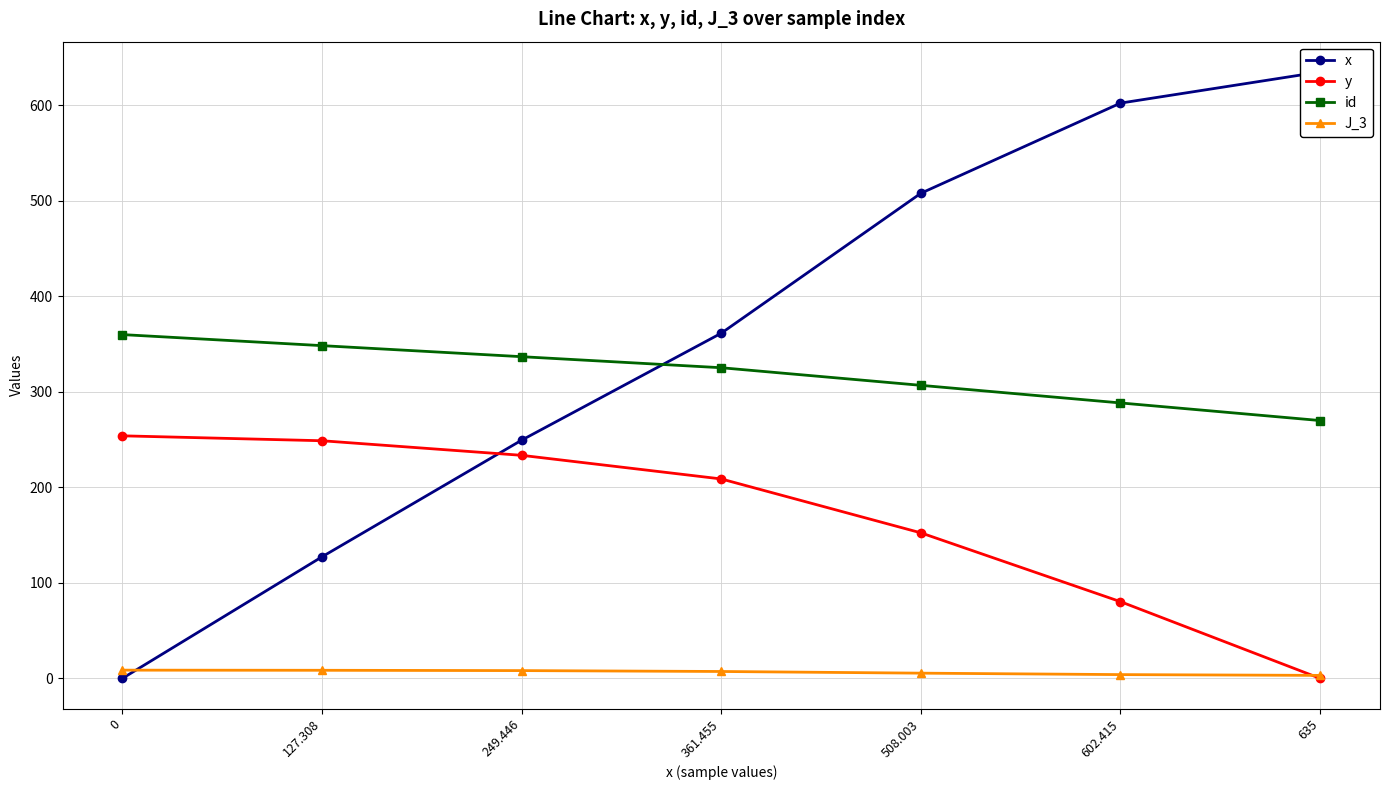

What is the difference between the second highest and second lowest values in the J_3 series?

4.5